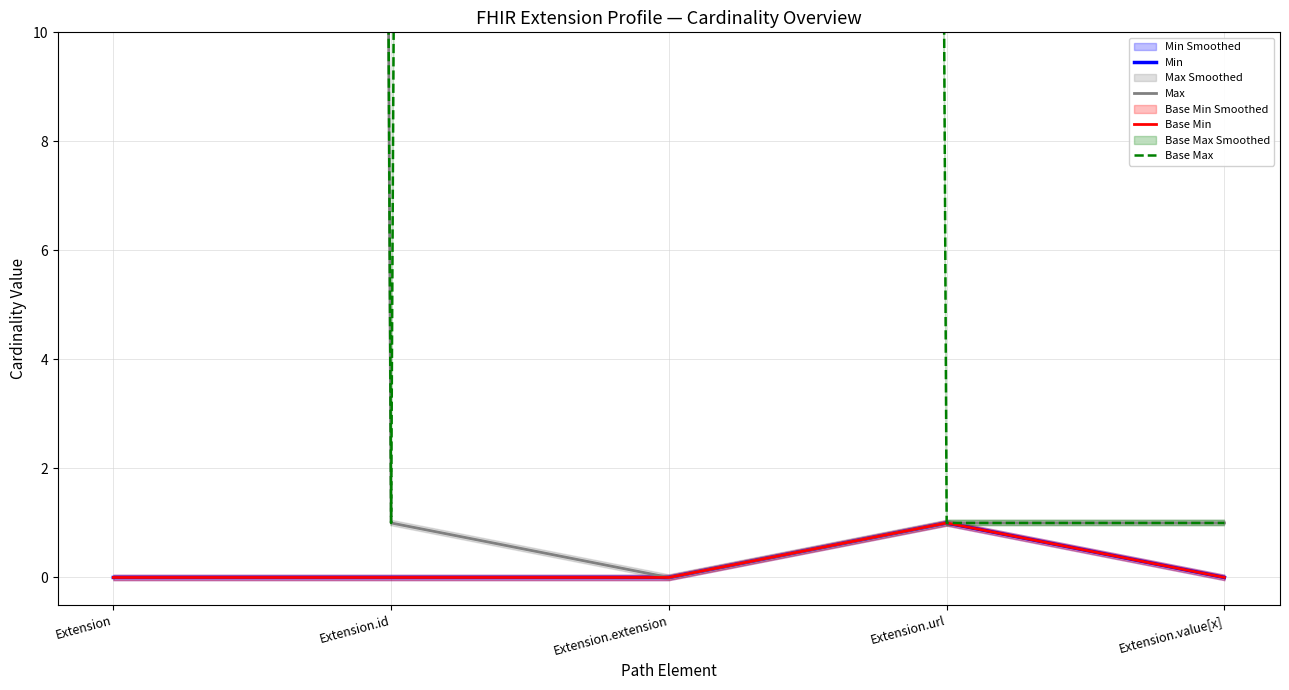

How many lines are shown in the chart?

4